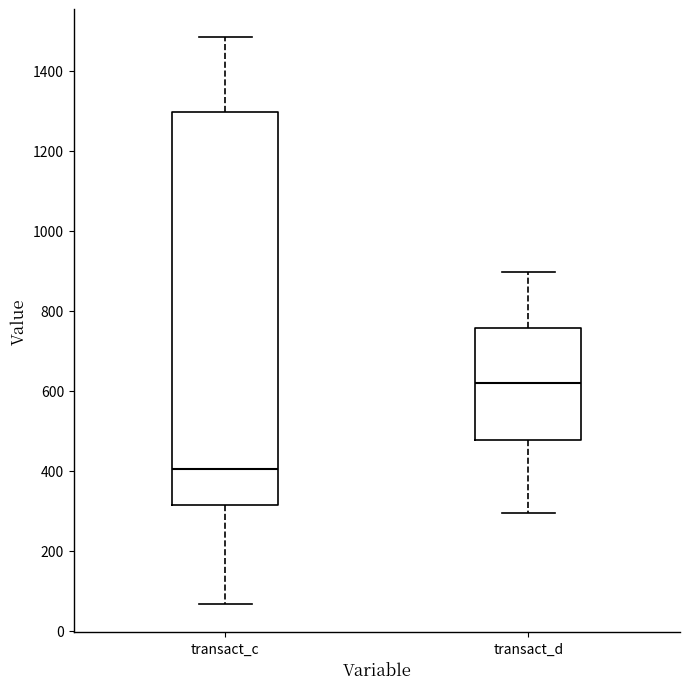

Which box is the tallest, from its lower edge to its upper edge?

transact_c